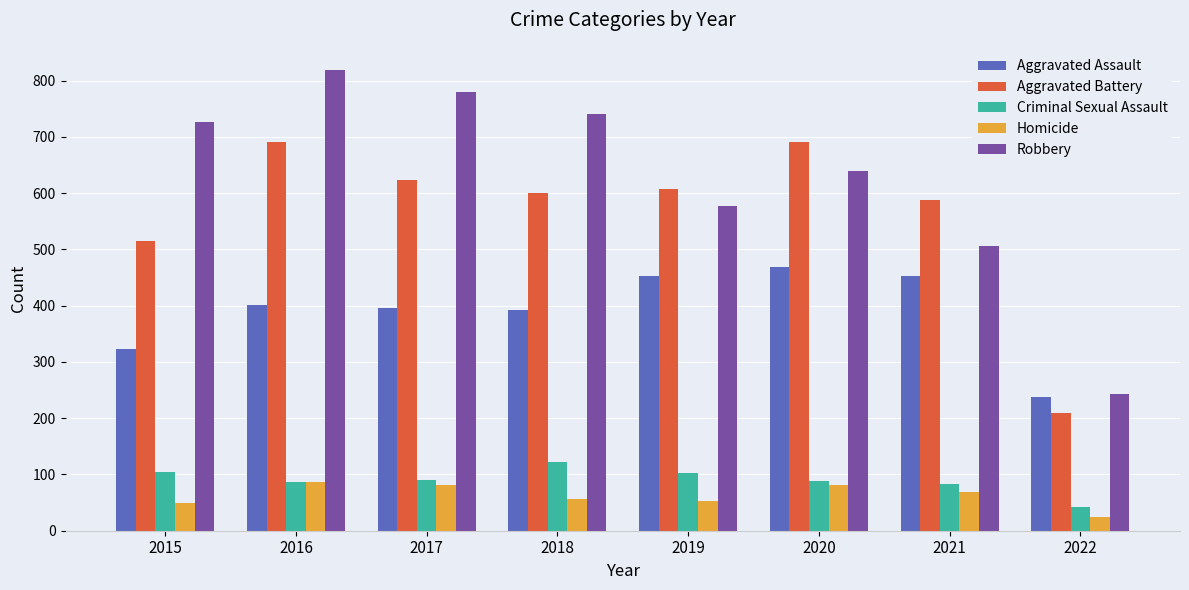

True or false: Criminal Sexual Assault has a value of 90 at 2017.

True